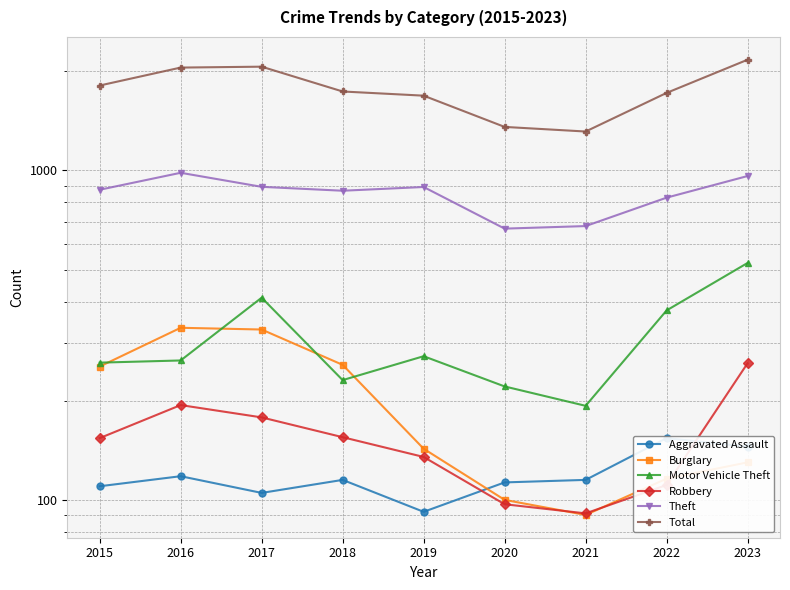

At which label is Aggravated Assault closest to 123?

2016